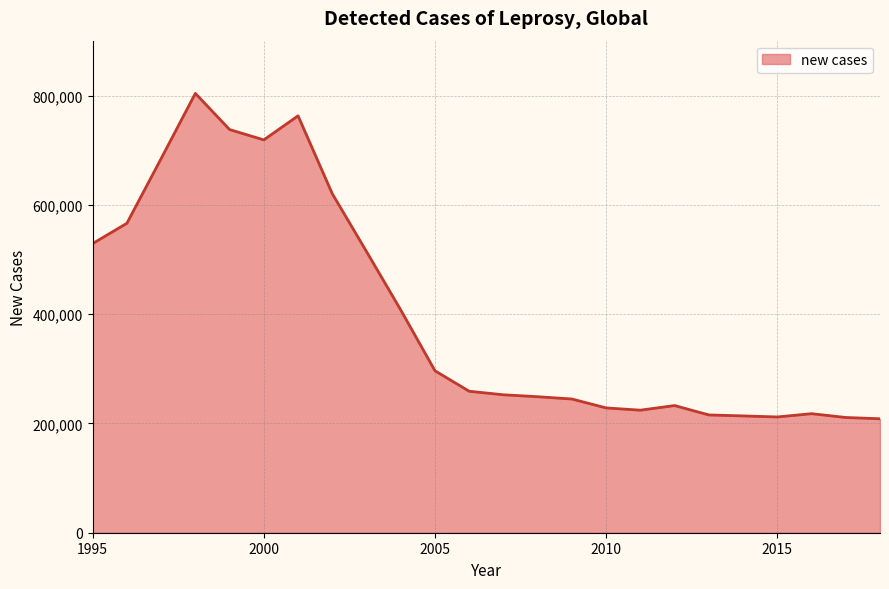

What is the minimum value shown in the chart?

208613